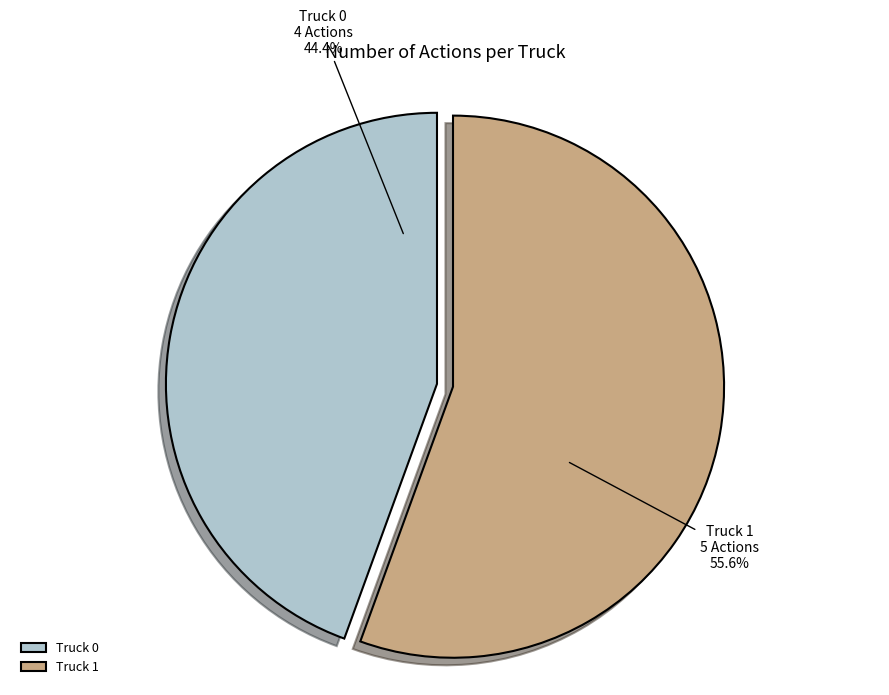

The Truck 1 slice represents 56% of the pie. True or false?

True